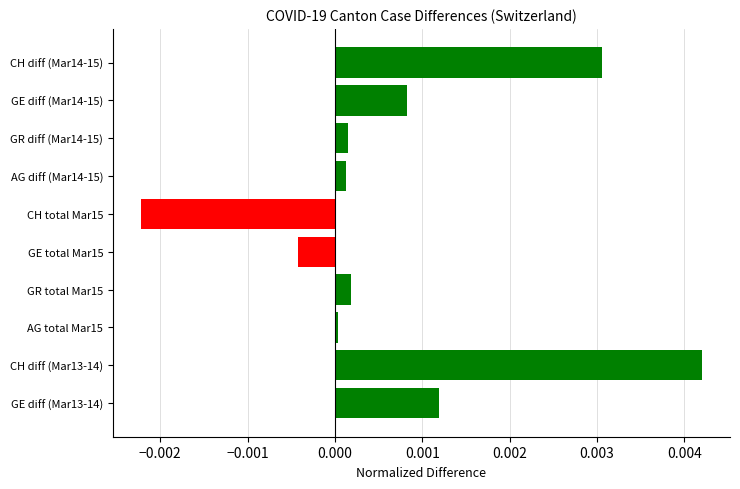

What is the label of the 8th bar from the top?

AG total Mar15